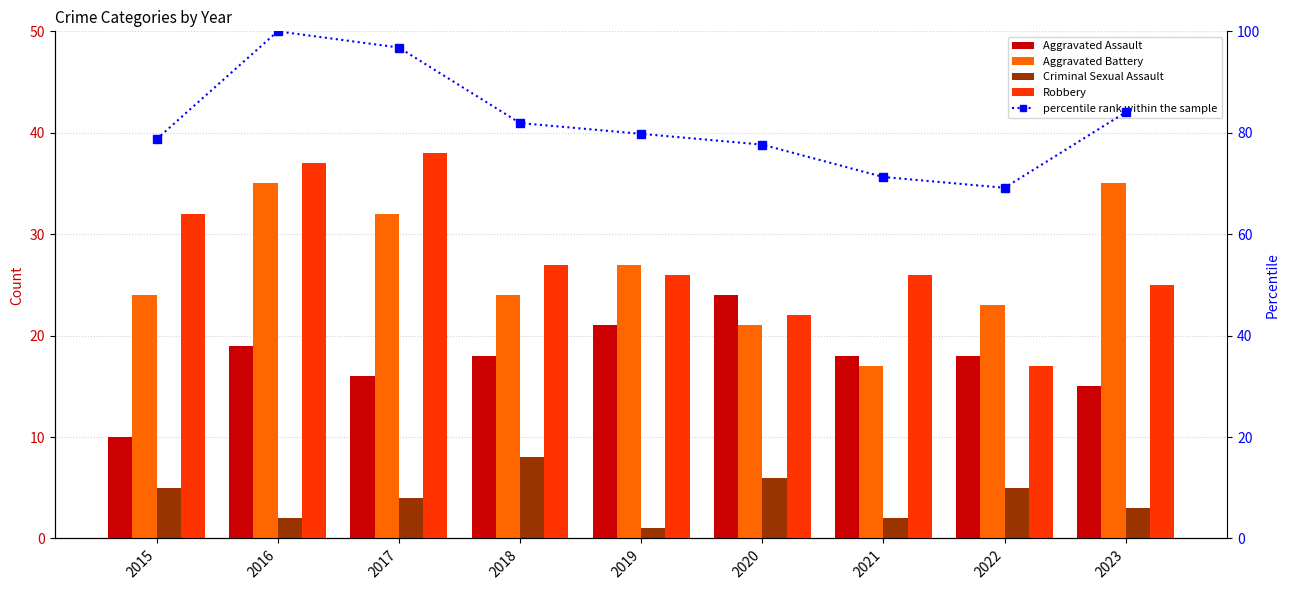

What is the approximate value of Aggravated Assault at 2016?

19.0